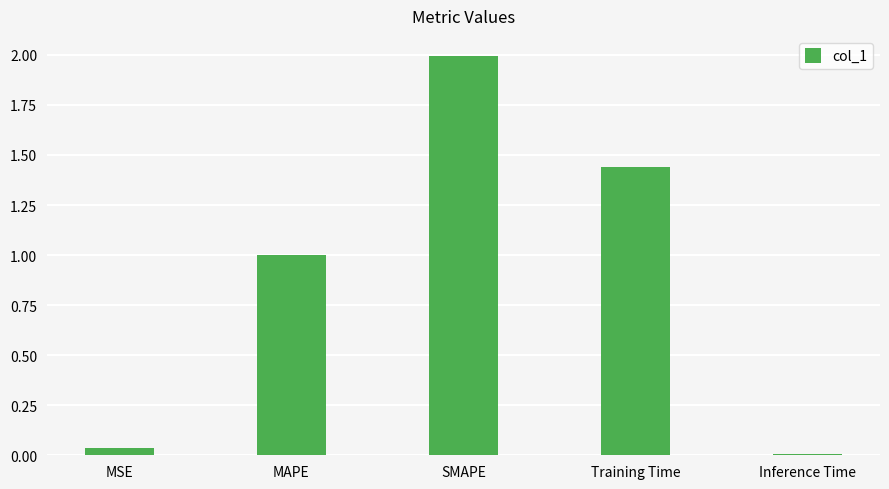

List the labels in order of value, smallest first.

Inference Time, MSE, MAPE, Training Time, SMAPE